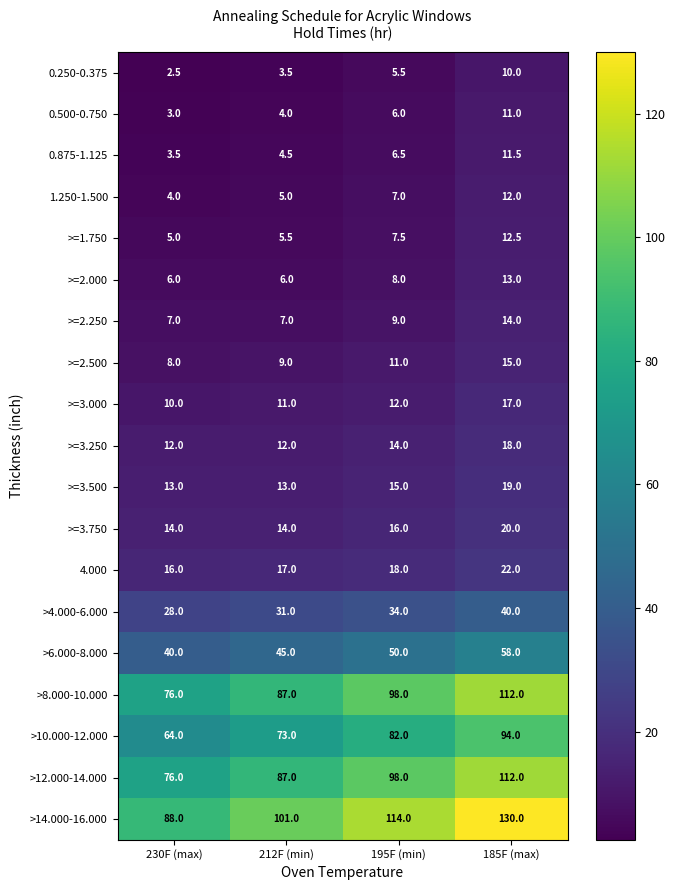

Which series changed the most between 212F (min) and 195F (min)?

>14.000-16.000